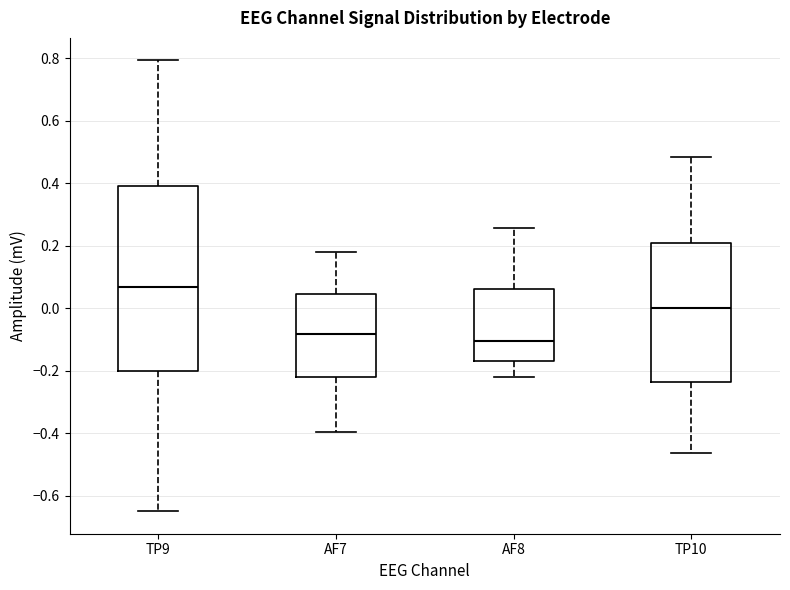

Where is the lower edge of the box for AF8 on the y-axis? The values are not printed on the chart, so give them approximately, as read against the axis.

-0.16